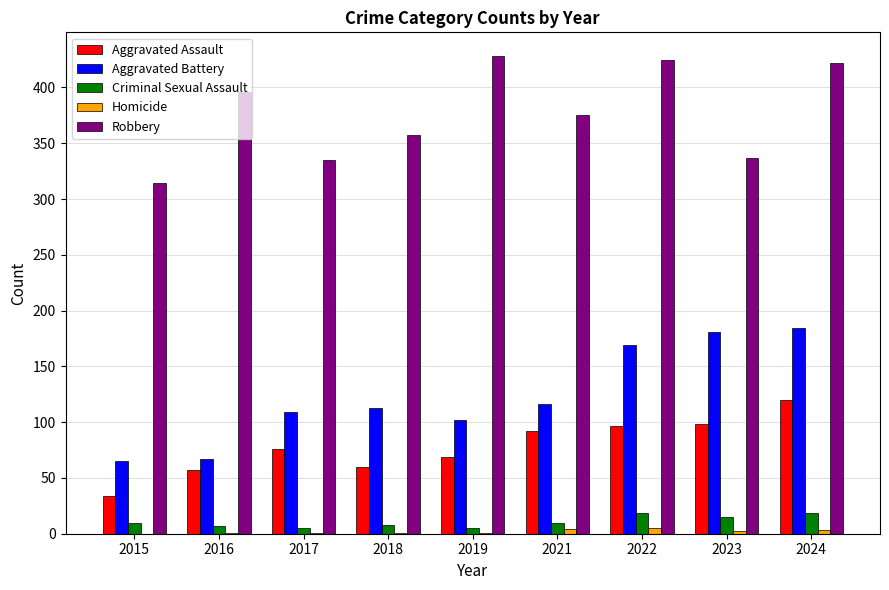

Between 2015 and 2024, which series saw the biggest shift?

Aggravated Battery